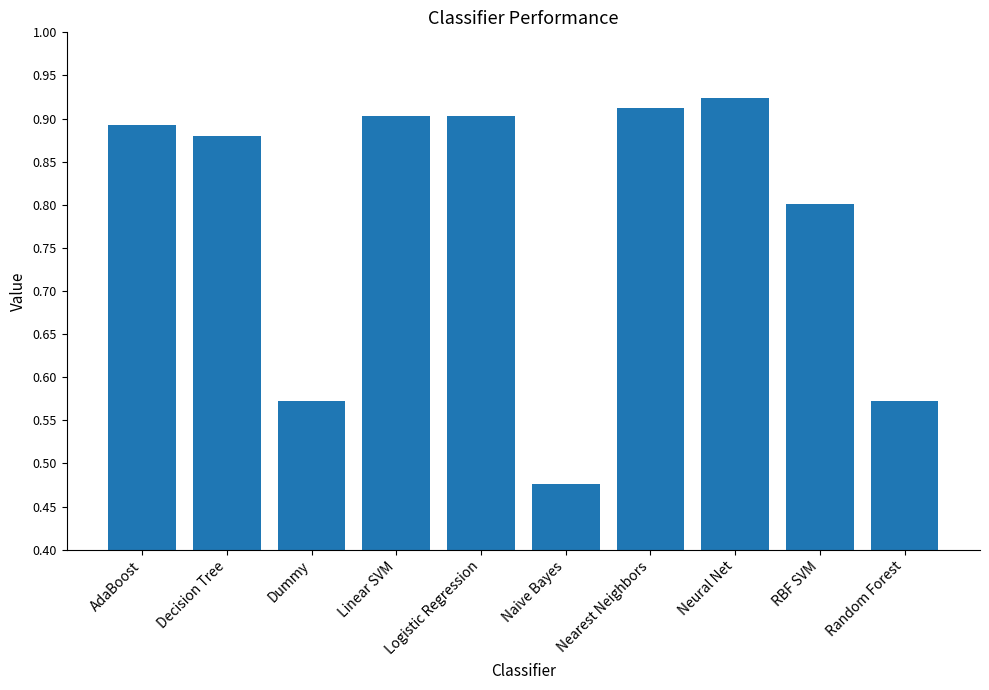

True or false: the data shows 0.3 at Dummy.

False